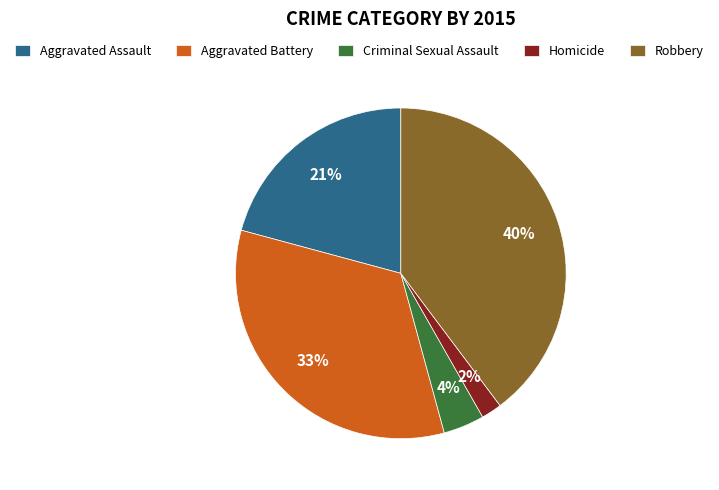

True or false: Aggravated Battery accounts for 41% of the total.

False